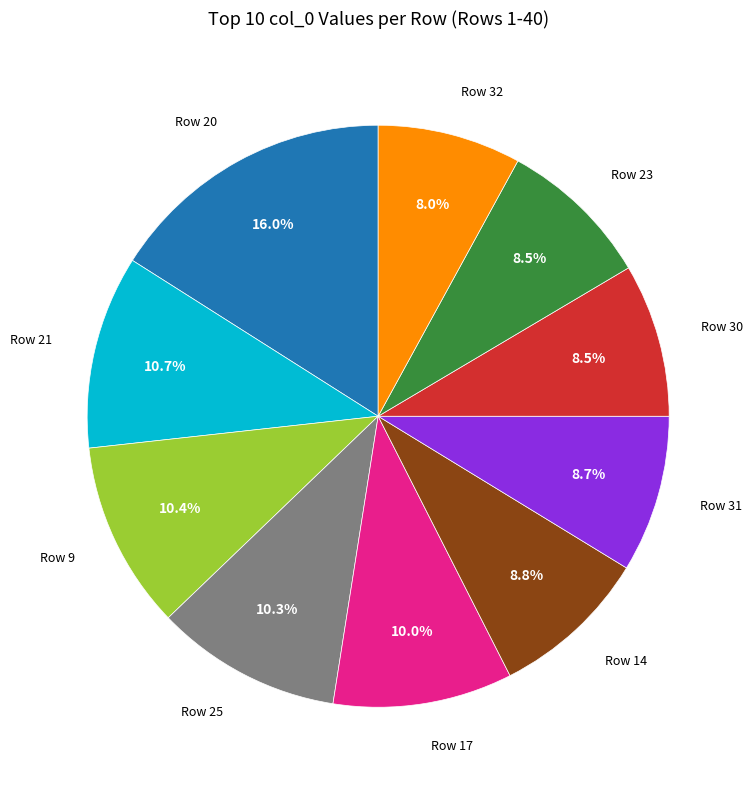

Is there any slice that represents more than half of the pie?

No